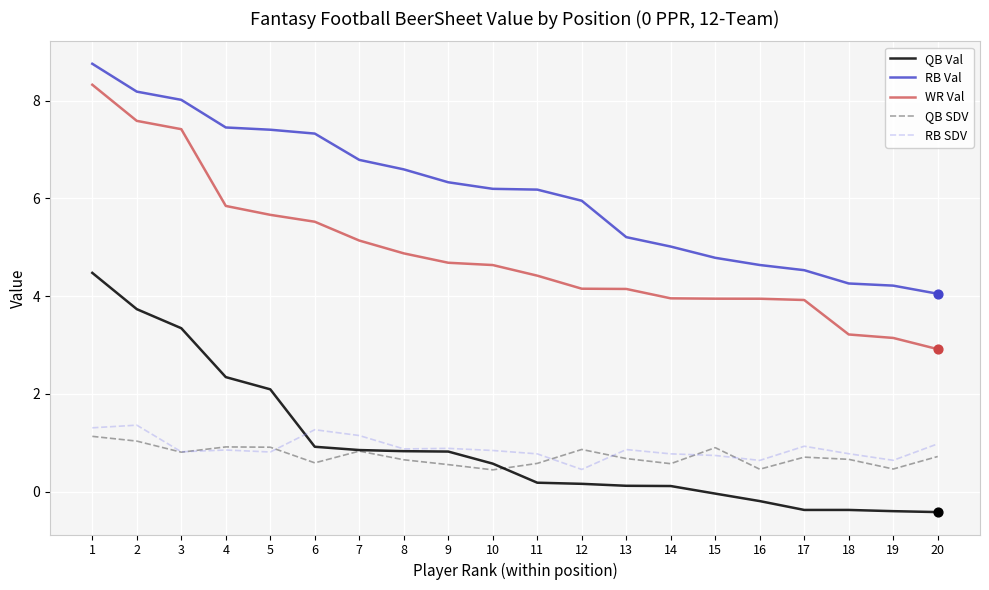

At how many categories does at least one series exceed 0?

20